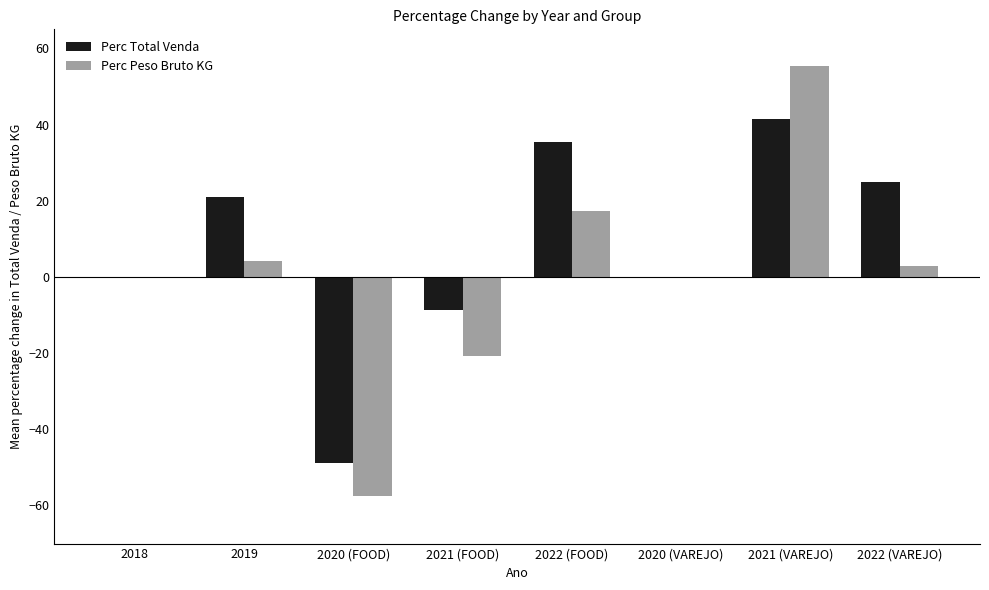

What are all the series names shown in the legend?

Perc Total Venda, Perc Peso Bruto KG